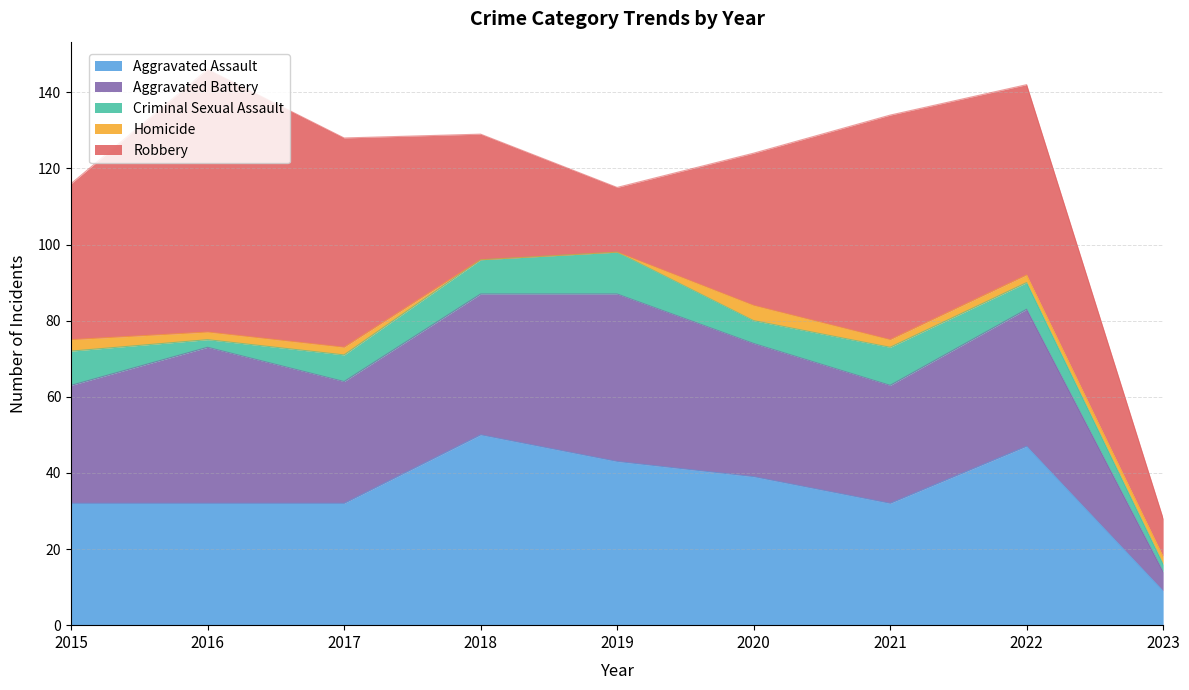

What is the difference between the maximum and minimum values in the Aggravated Battery series?

39